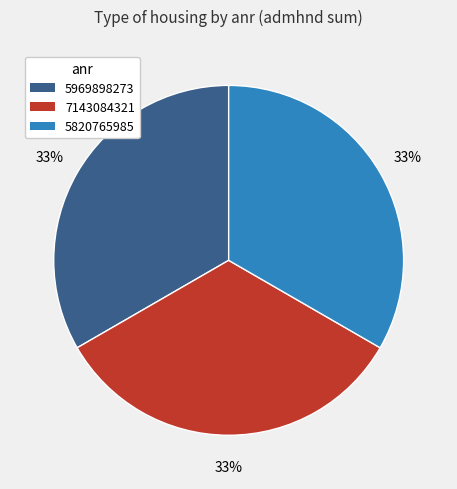

To the nearest percent, what percentage of the pie is 5969898273?

33%